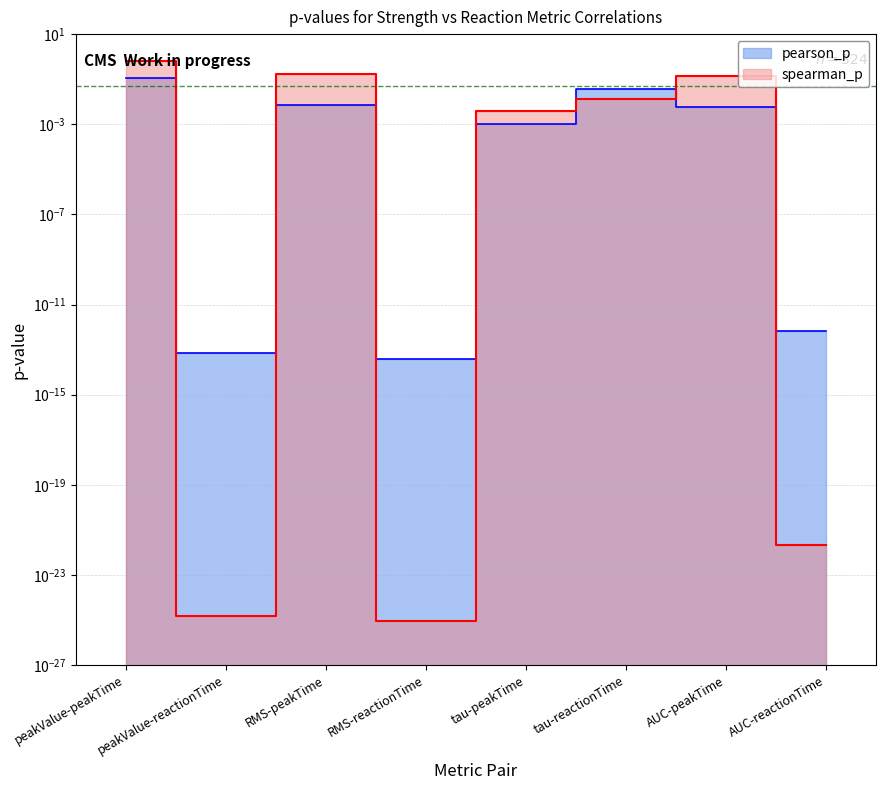

Which series has the largest range (max minus min)?

spearman_p